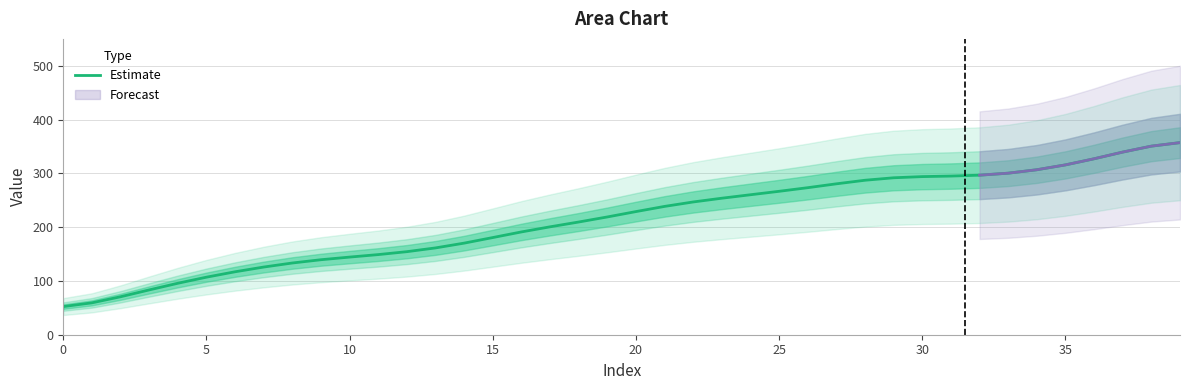

Reading right to left, extract all data points from this chart.

357.1	350.6	339.5	327.1	315.7	306.7	300.3	296.6	294.9	293.9	291.8	287.2	280.5	273.3	266.6	260.2	253.8	246.8	238.5	228.9	218.9	209.5	200.6	191.1	180.6	170.3	161.4	154.4	149.0	144.3	139.4	133.3	125.8	117.0	107.0	95.7	83.3	70.6	59.3	52.3